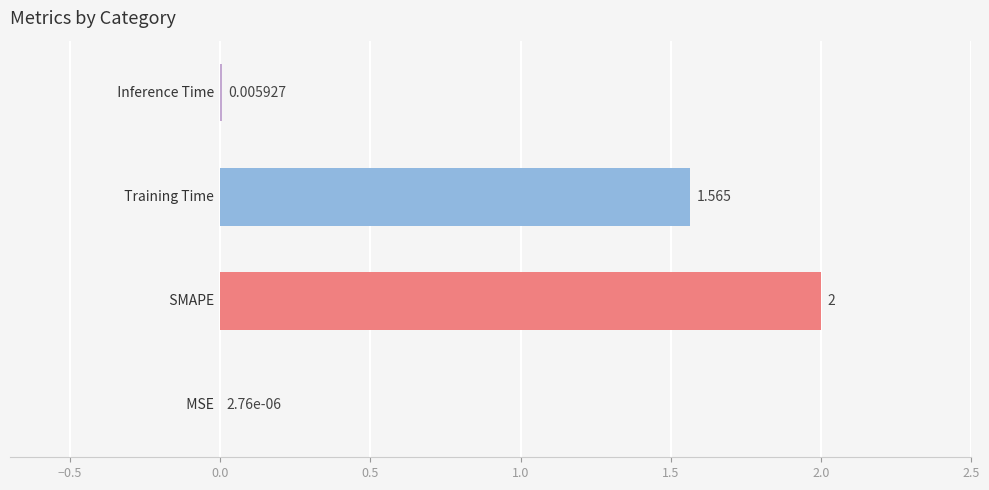

Does the chart contain stacked bars?

No